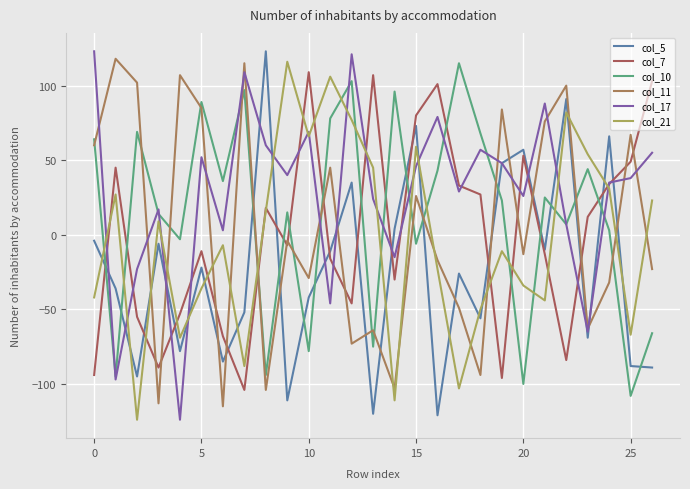

What is the average value of the col_17 series?

28